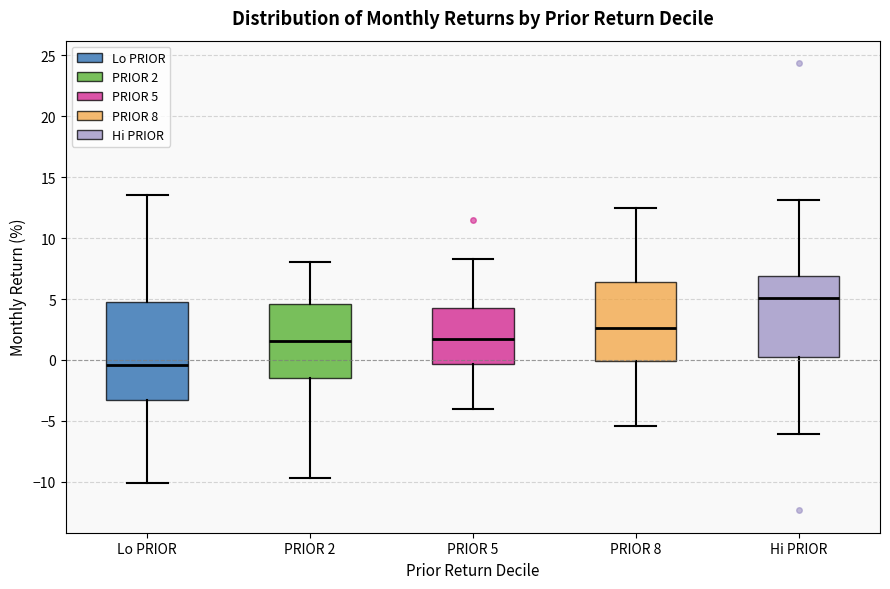

Comparing the boxes themselves (not the whiskers), which one is the tallest?

Lo PRIOR